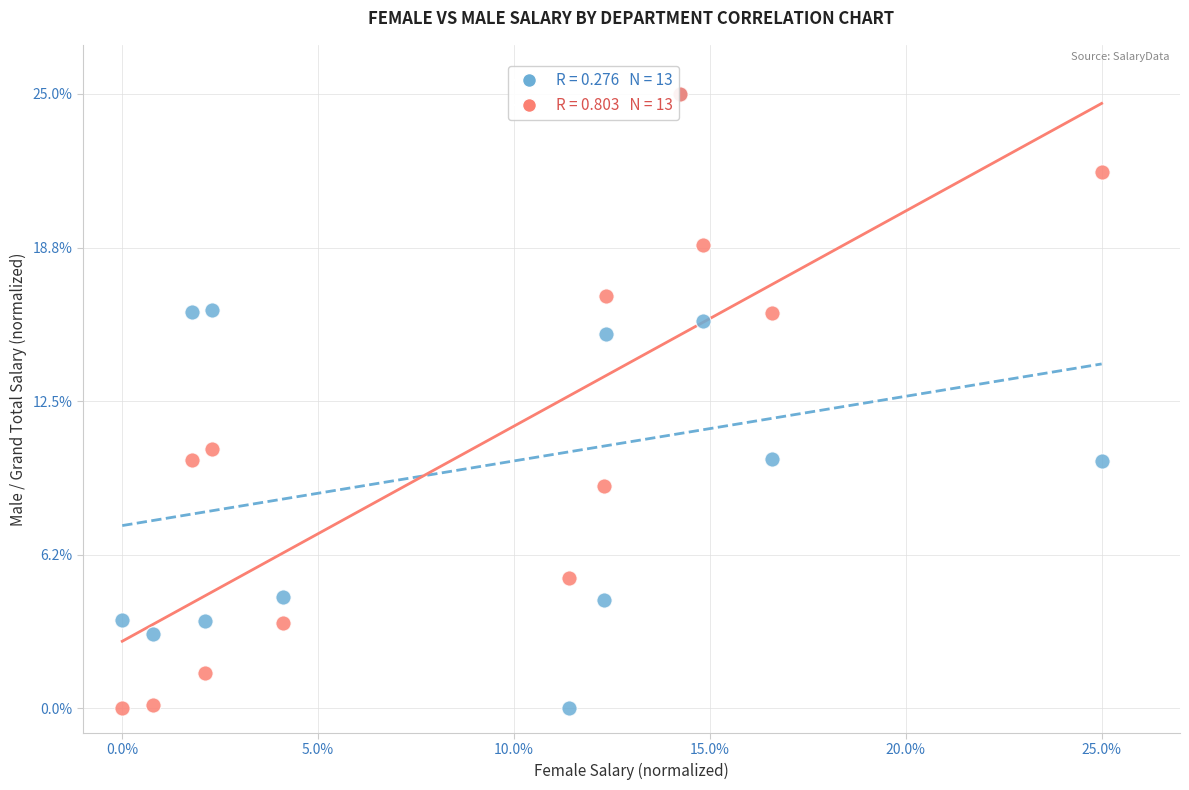

Across all series, what Y value is closest to 12?

10.5